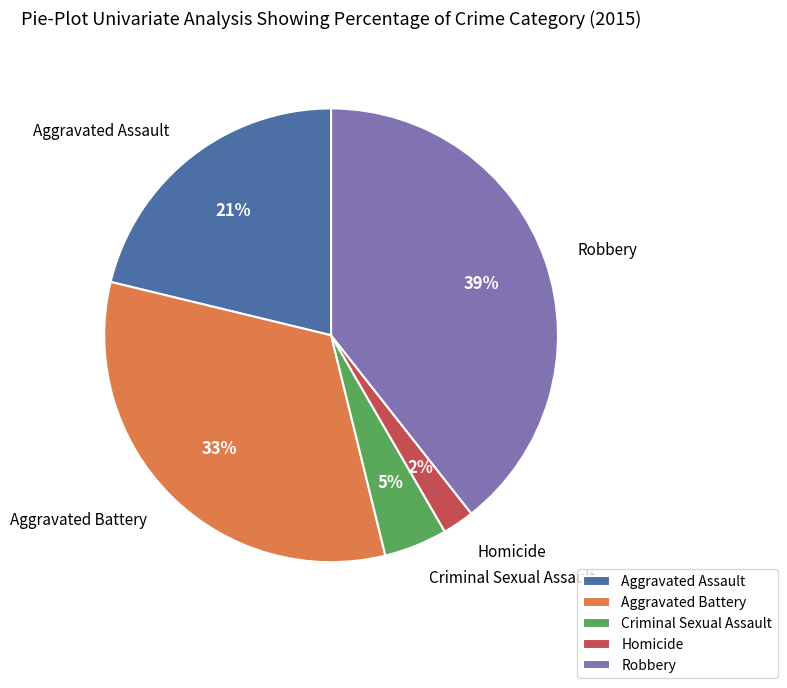

Approximately how many times larger is the value at Aggravated Battery compared to Robbery?

0.8